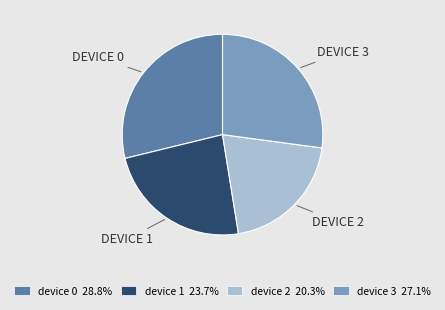

What is the ratio of the value at device 3 to the value at device 1?

1.1